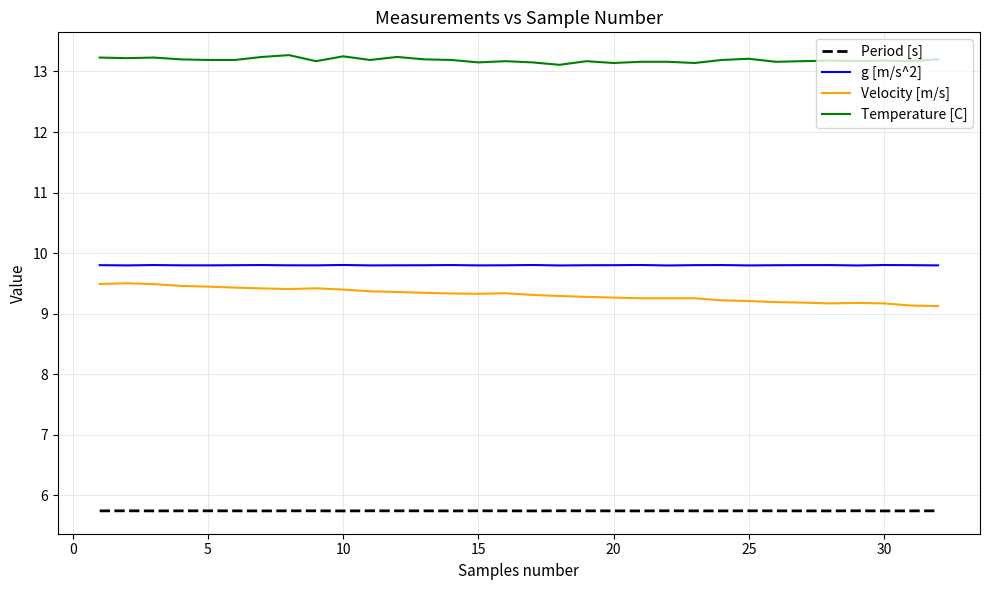

True or false: g [m/s^2] and Period [s] cross at least once.

False